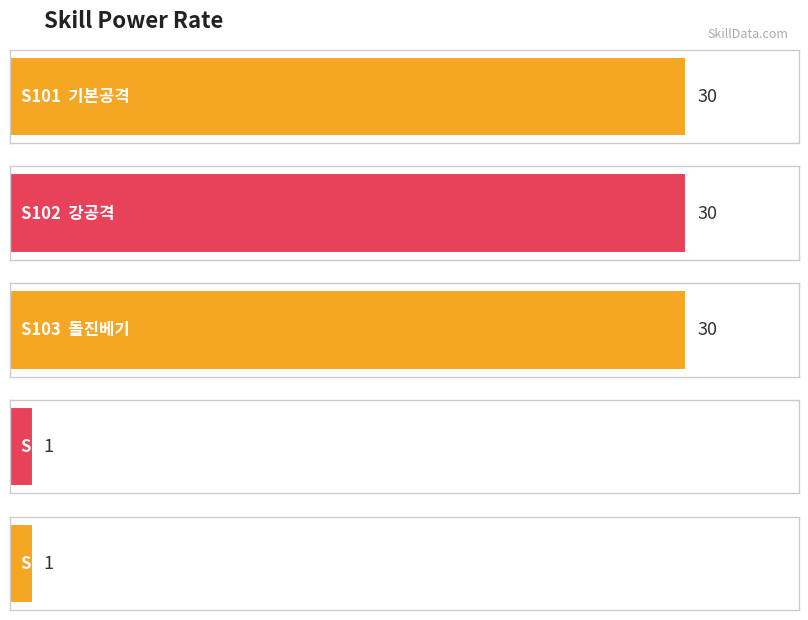

What is the value of the 1st bar from the left?

30